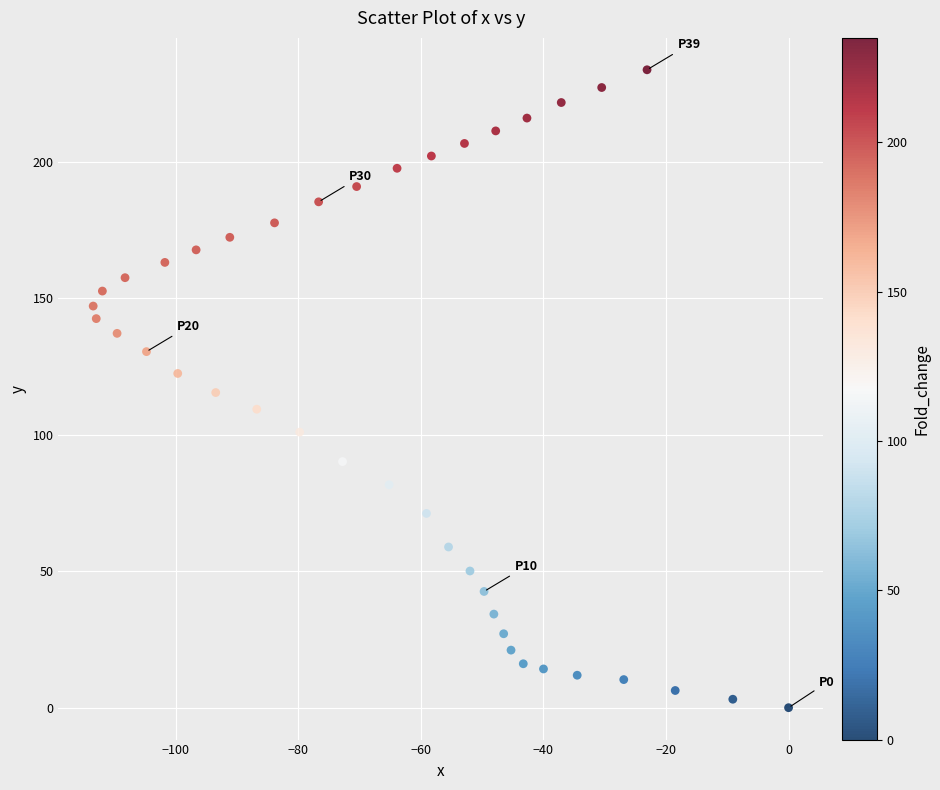

What is the range of Y values (max minus min)?

233.8